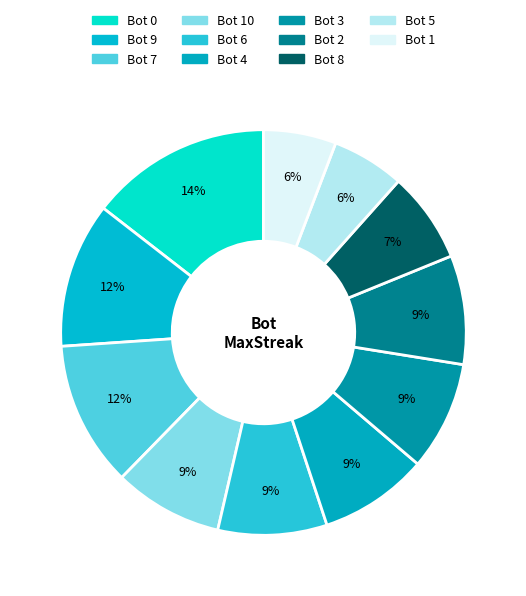

Between Bot 10 and Bot 8, which is larger?

Bot 10